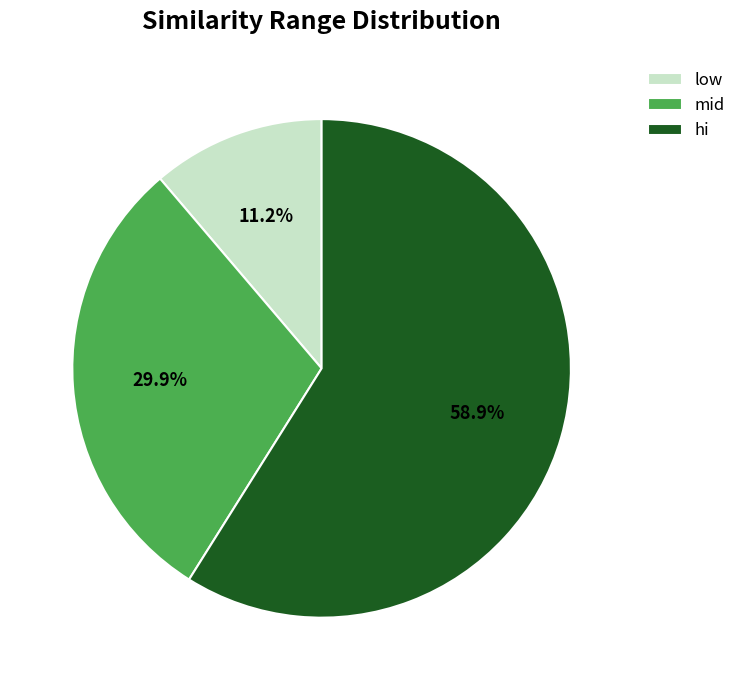

Approximately how many times larger is the value at hi compared to mid?

2.0